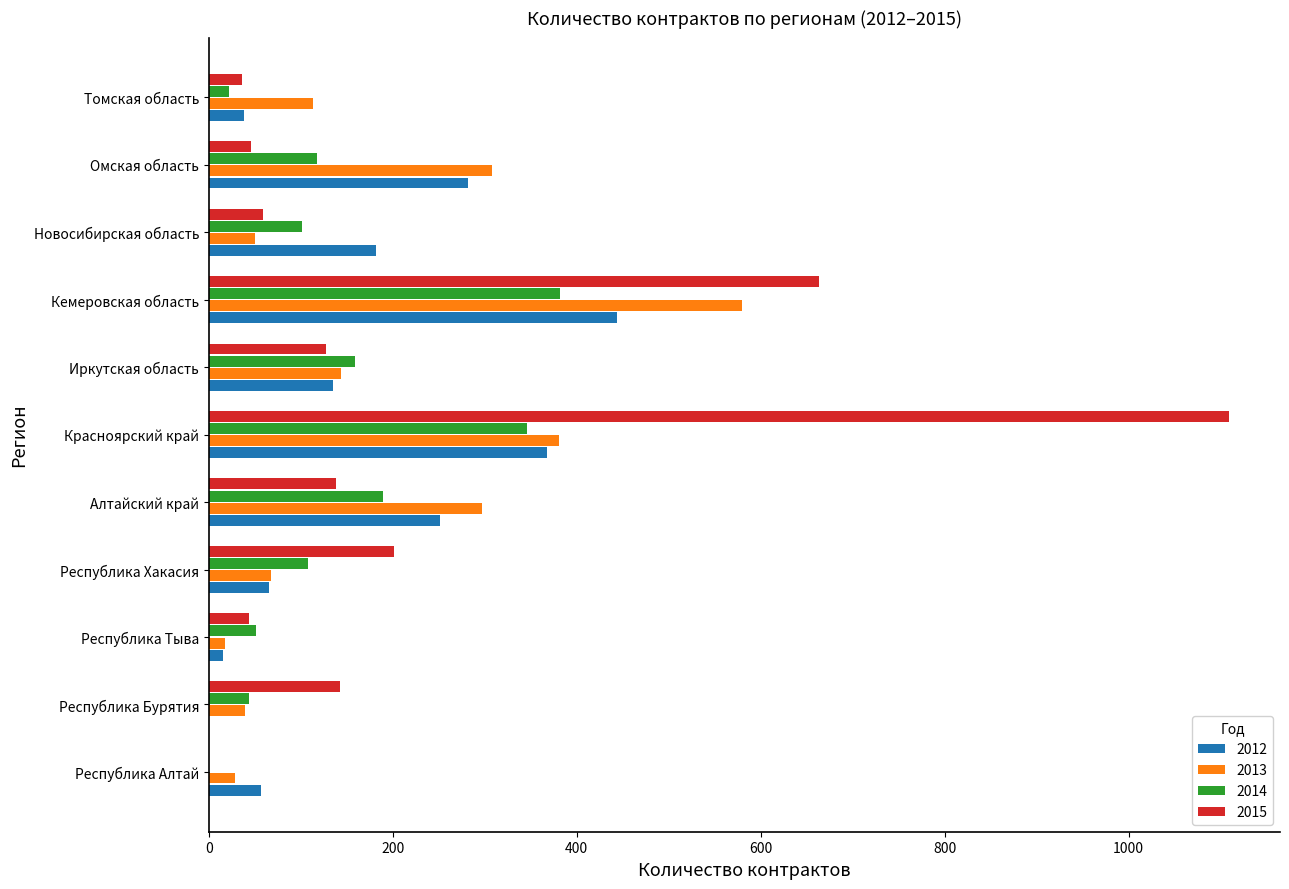

Which label corresponds to the largest value in the chart?

Красноярский край